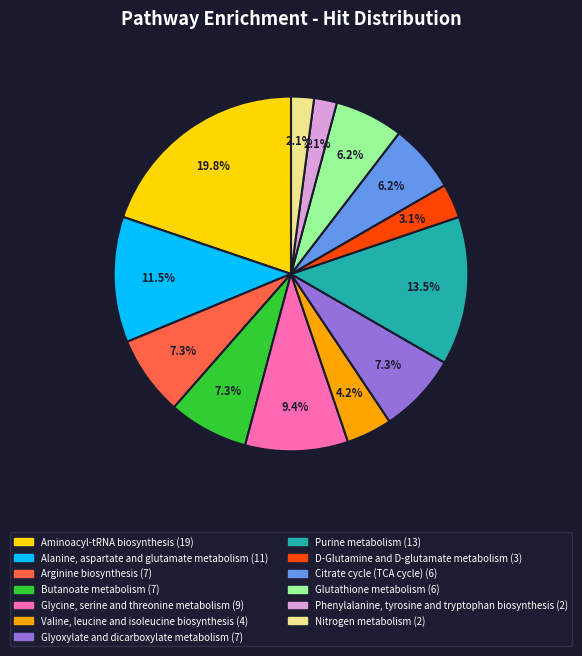

To the nearest percent, what portion does Glycine, serine and threonine metabolism represent?

9%